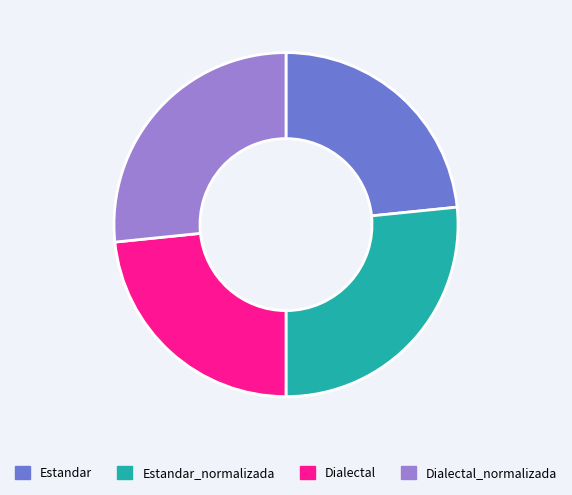

The Estandar slice represents 23% of the pie. True or false?

True